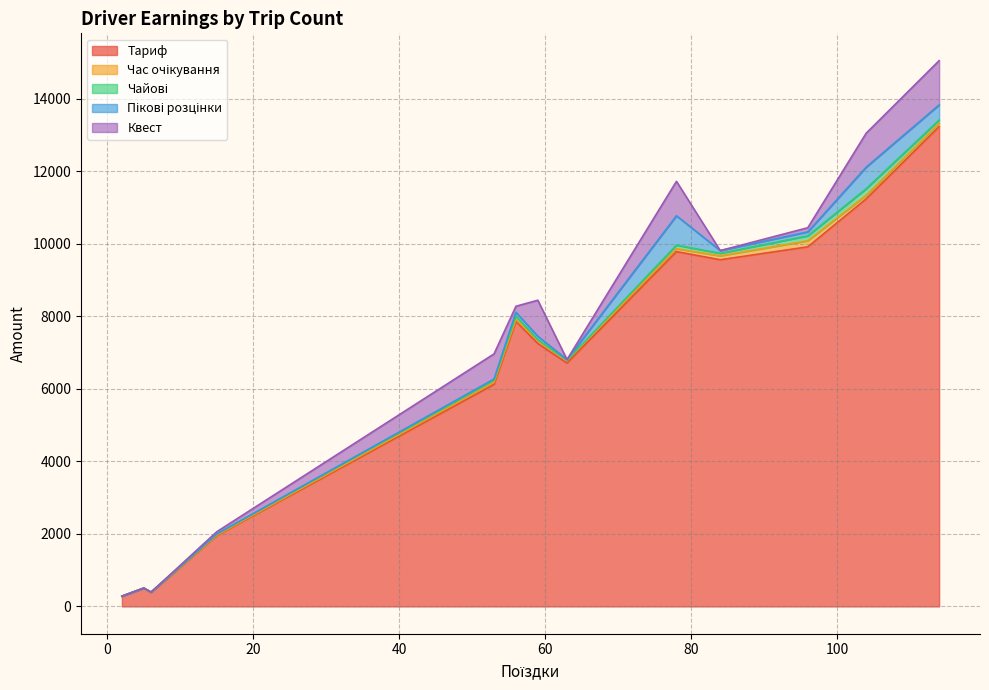

Which series has the largest total across all categories?

Тариф